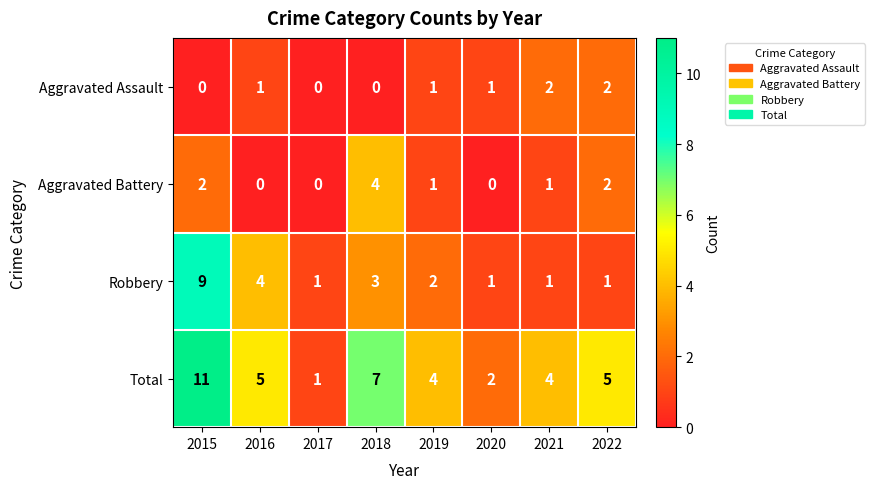

At which category is the sum across all series the highest?

2015